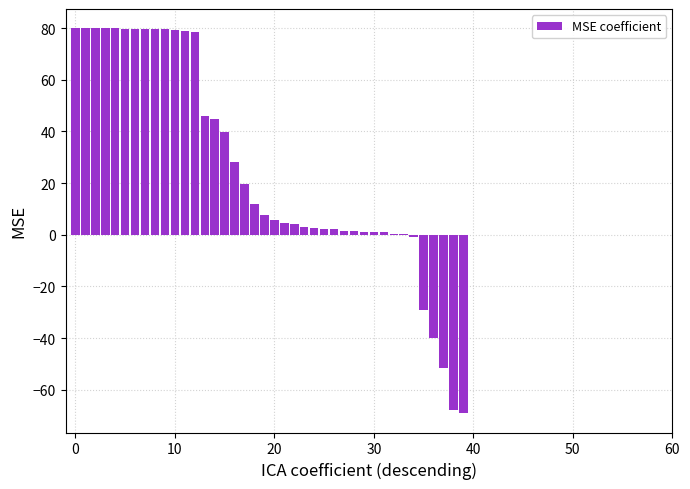

What is the greatest value displayed?

80.0